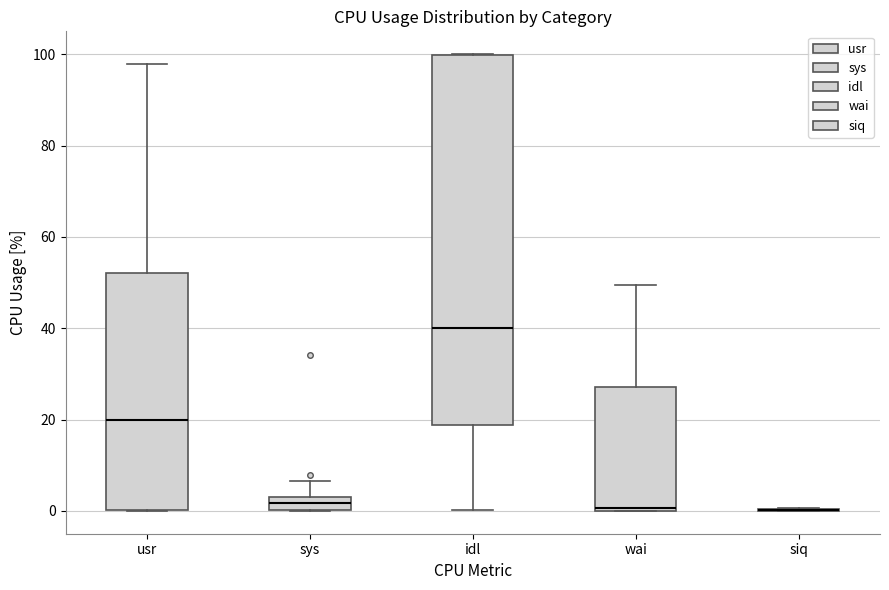

Where is the lower edge of the box for wai on the y-axis? The values are not printed on the chart, so give them approximately, as read against the axis.

0